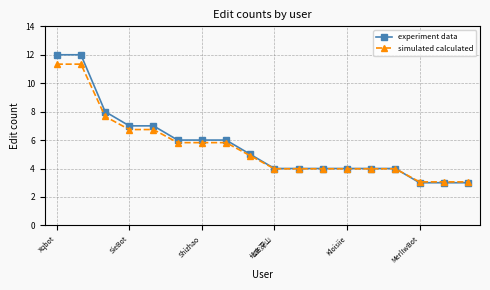

What is the value of the simulated calculated point at the 12th from the left?

4.0